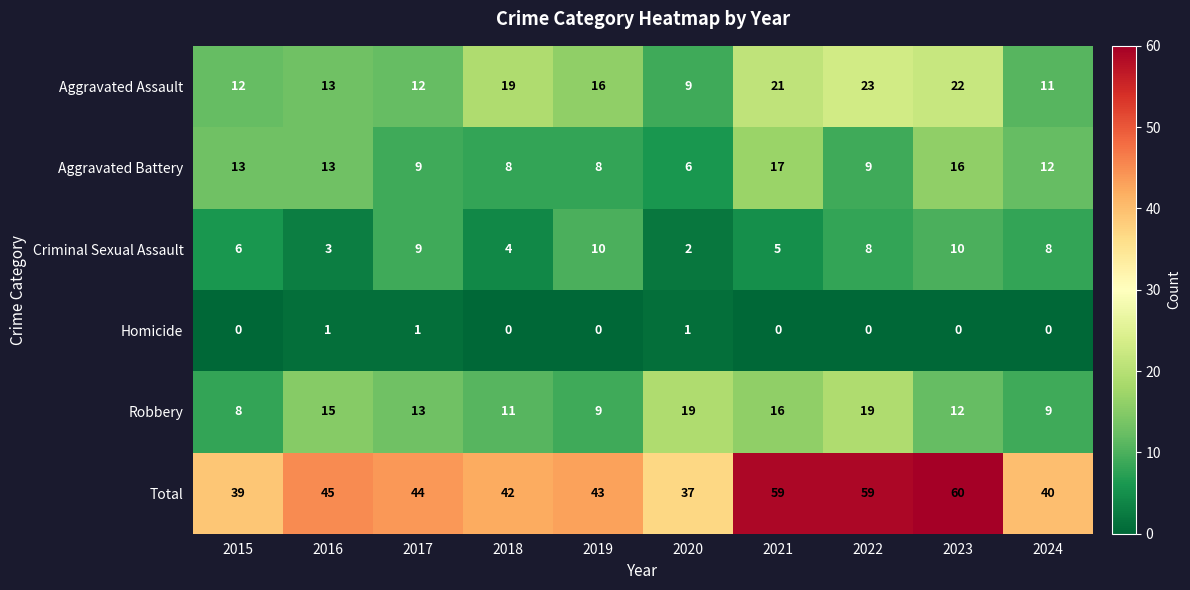

Where does the Total series first go above 44?

2016